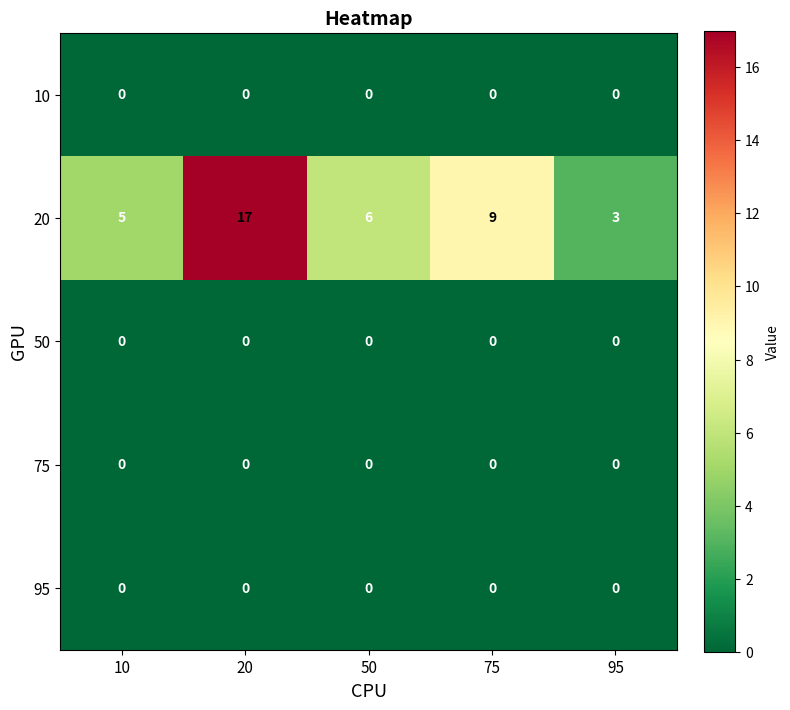

What is the spread (max minus min) of values at 75?

9